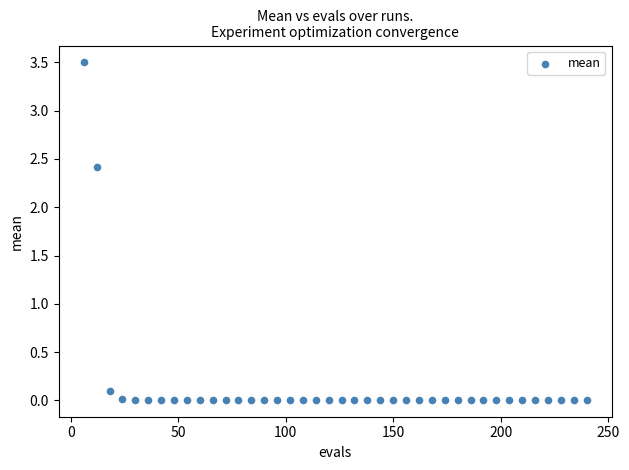

What is the range of X values (max minus min)?

234.0